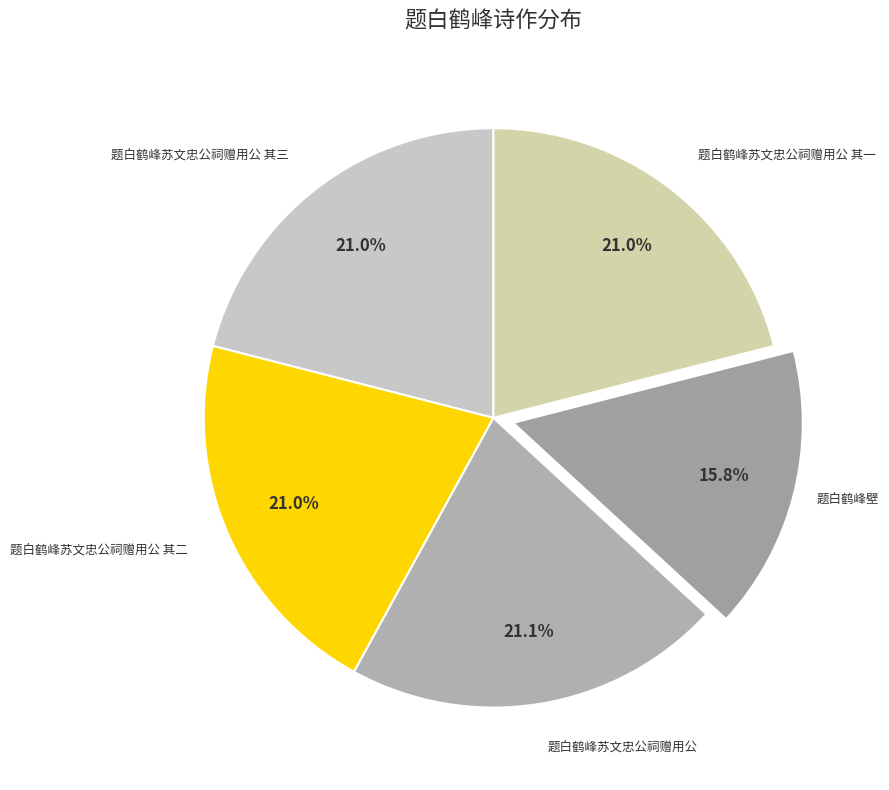

What is the ratio of the value at 题白鹤峰苏文忠公祠赠用公 其二 to the value at 题白鹤峰苏文忠公祠赠用公?

1.0